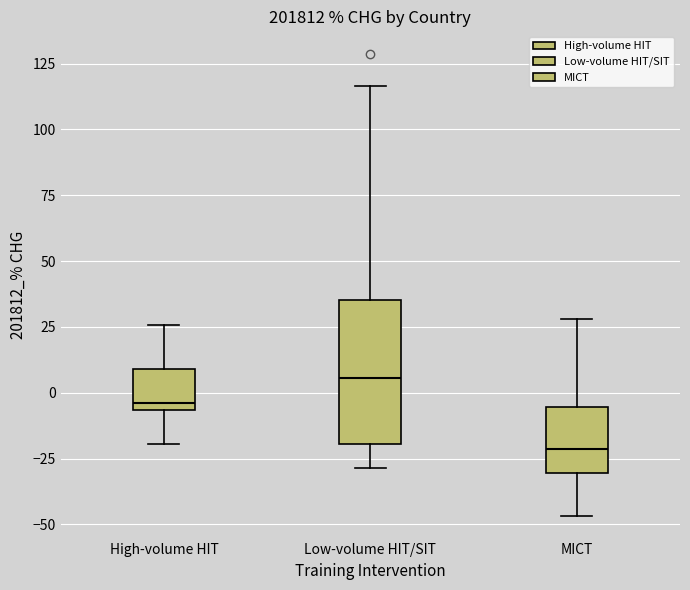

Reading left to right, transcribe this box plot: for each box, give where its median line is, the range the box spans, and where its two whiskers end, as read against the y-axis. The values are not printed on the chart, so give them approximately, as read against the axis.

High-volume HIT: median -5 (just above the box's lower edge), box -5 to 10, whiskers -20 to 25
Low-volume HIT/SIT: median 5, box -20 to 35, whiskers -30 to 115
MICT: median -20, box -30 to -5, whiskers -45 to 30